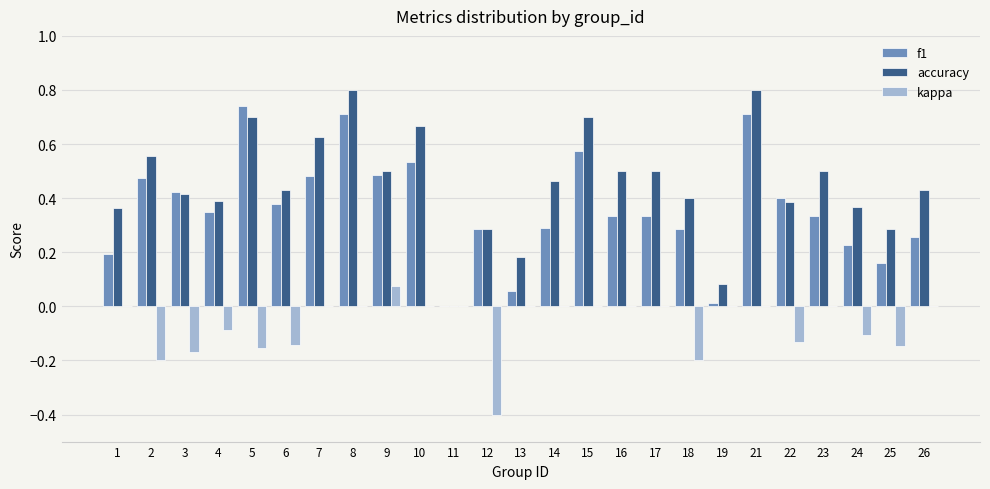

Which series has the largest total across all categories?

accuracy